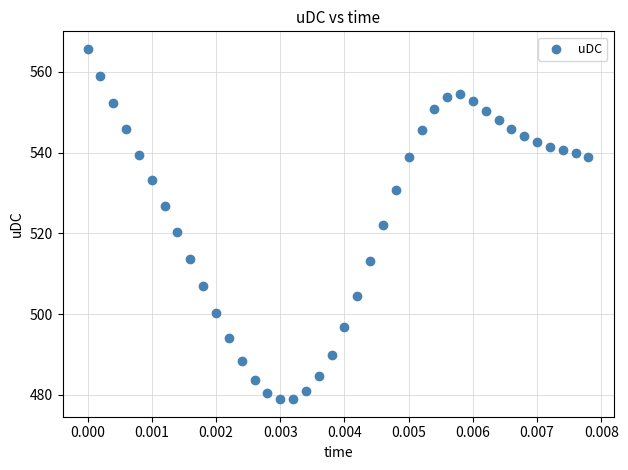

What is the range of Y values (max minus min)?

86.7